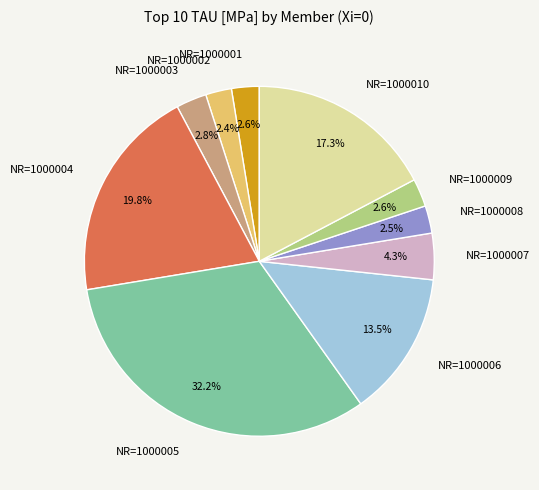

What is the largest slice in the pie chart?

NR=1000005